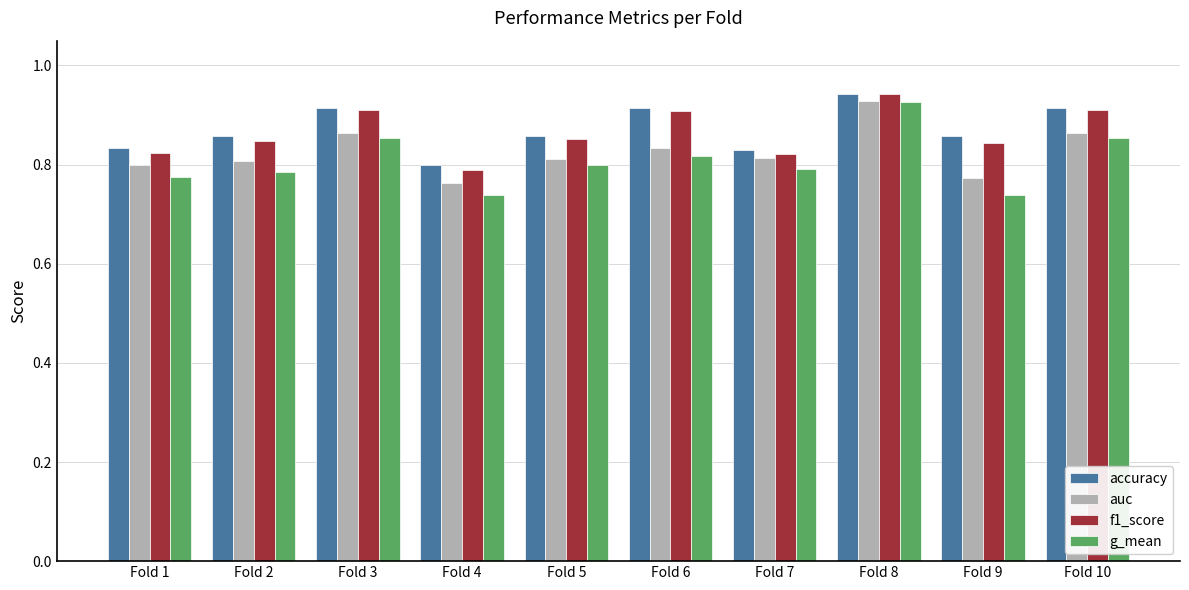

Count the f1_score values in the range 0 to 1.

10